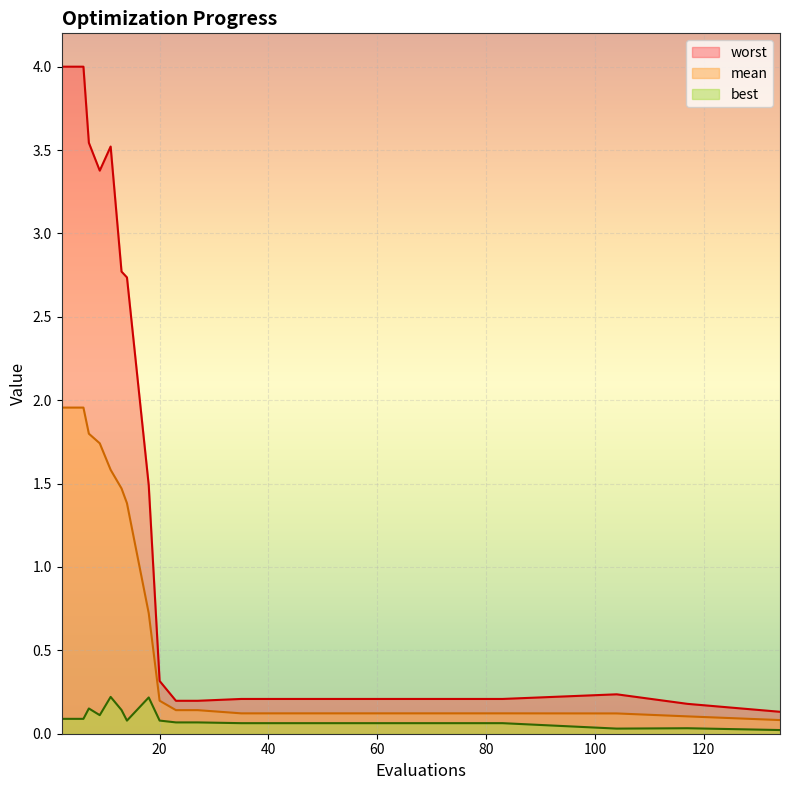

True or false: best and worst cross at least once.

False